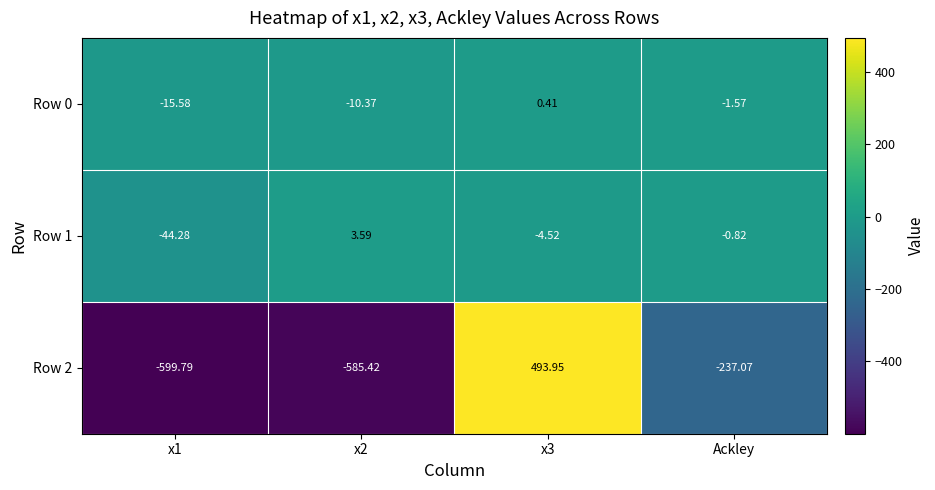

What is the difference between the highest and lowest values at x3?

498.5